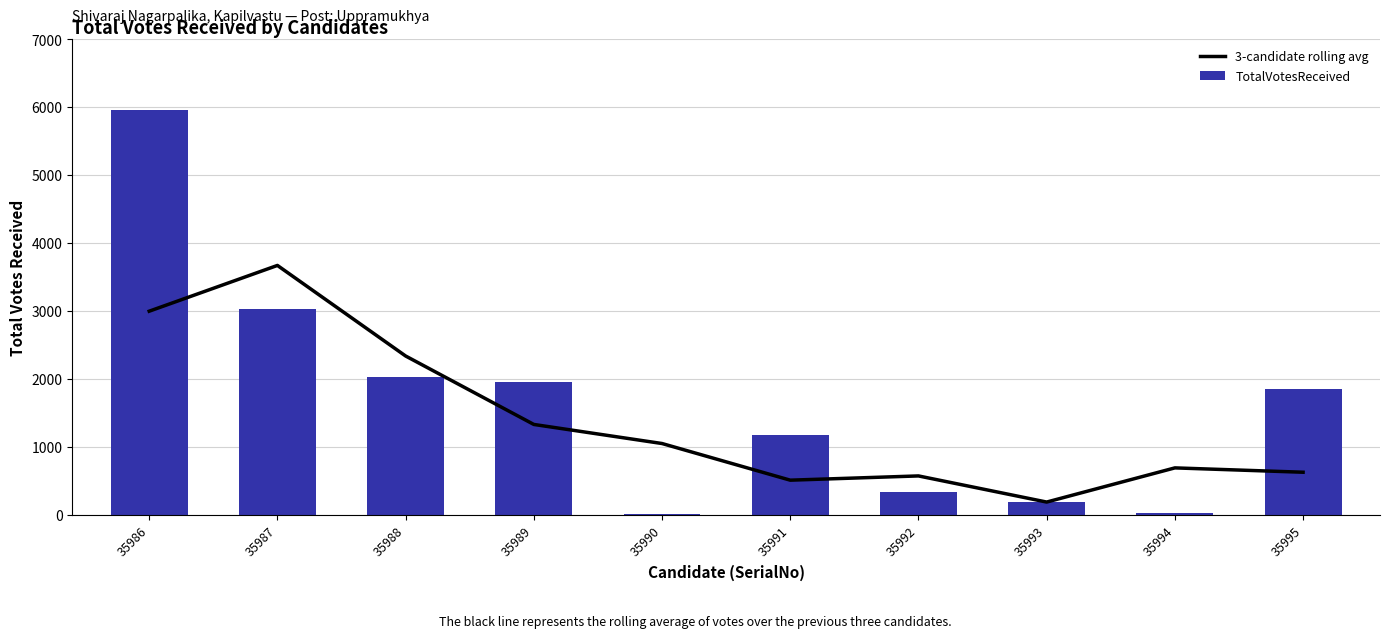

What is the sum of all TotalVotesReceived values?

16562